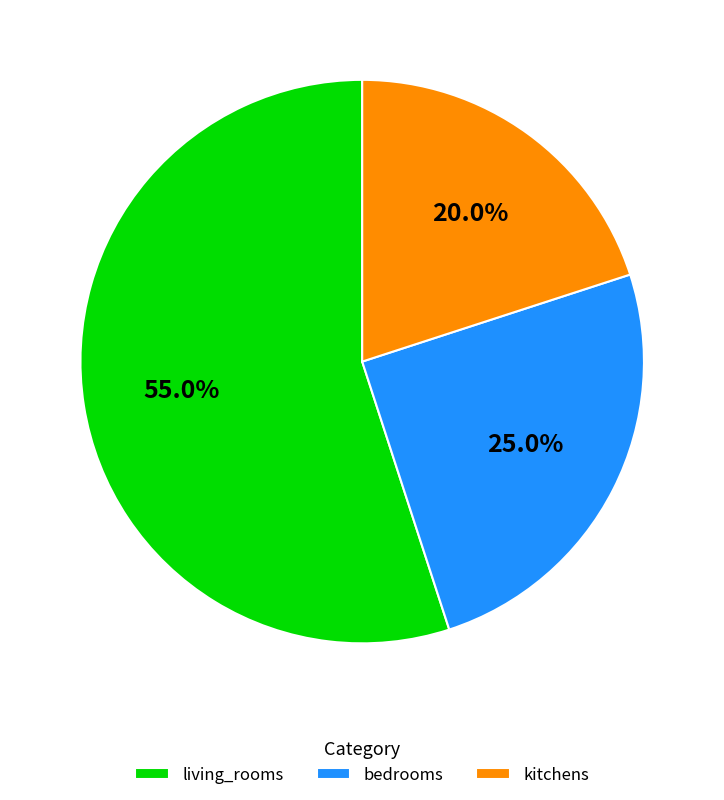

To the nearest percent, what is the combined percentage of living_rooms and bedrooms?

80%